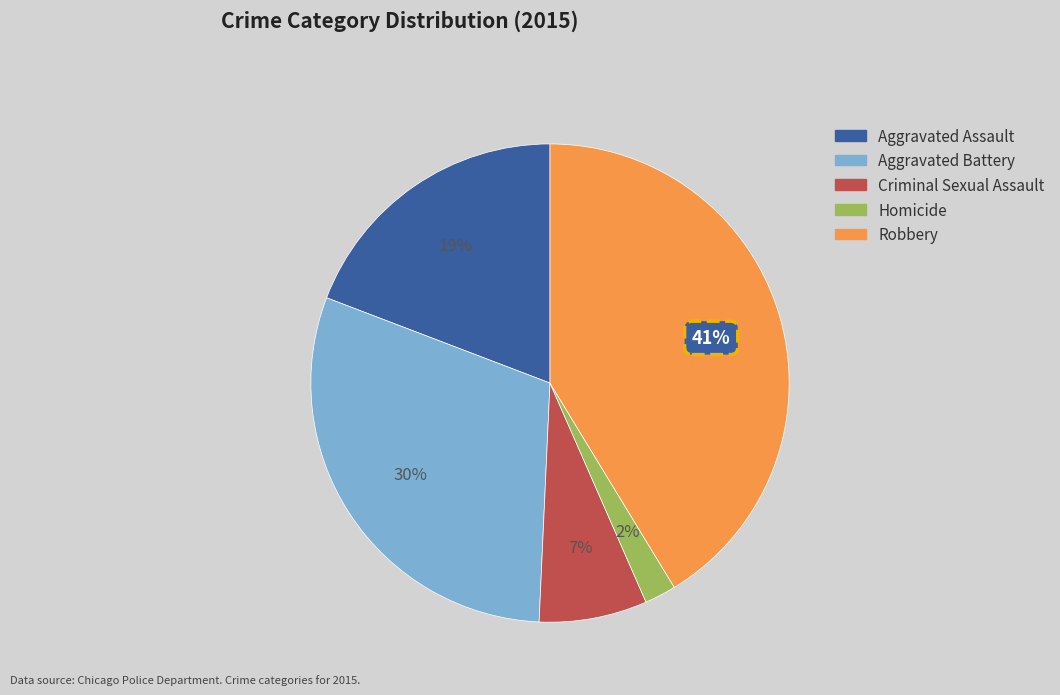

Which has a higher value, Aggravated Assault or Criminal Sexual Assault?

Aggravated Assault